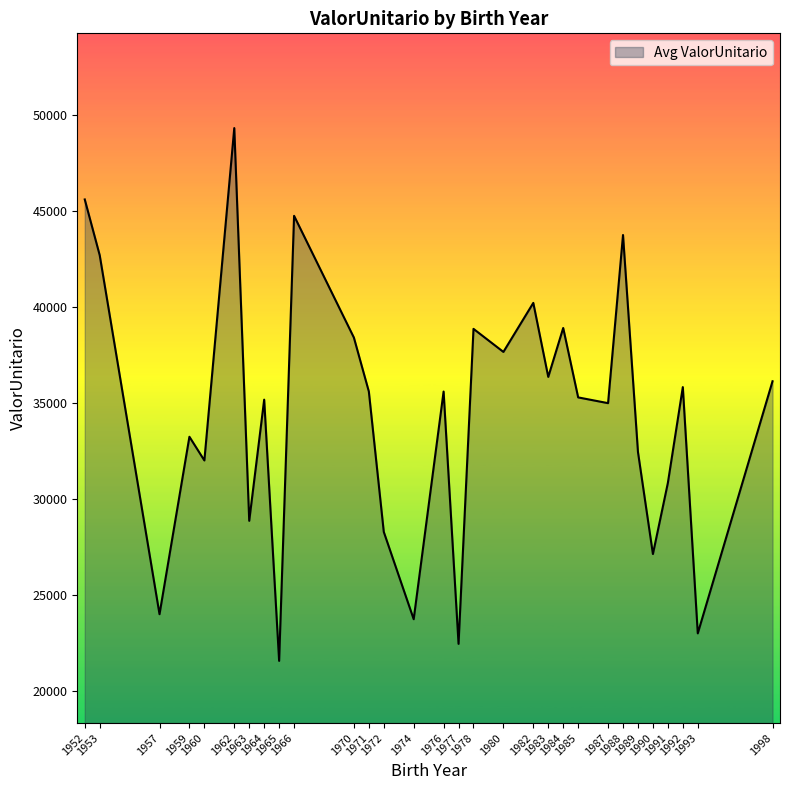

At which category does the data reach its first local peak?

1959